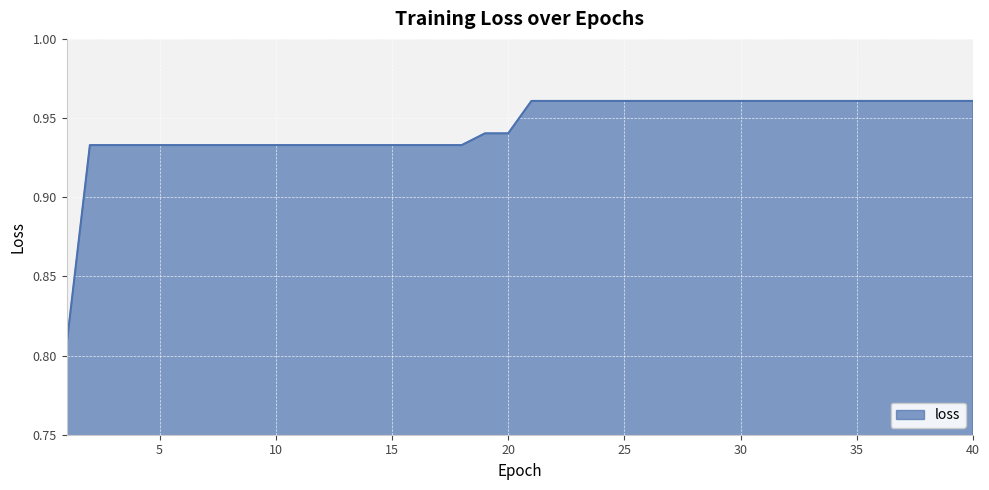

Rank the categories by value from lowest to highest.

1, 2, 3, 4, 5, 6, 7, 8, 9, 10, 11, 12, 13, 14, 15, 16, 17, 18, 19, 20, 21, 22, 23, 24, 25, 26, 27, 28, 29, 30, 31, 32, 33, 34, 35, 36, 37, 38, 39, 40